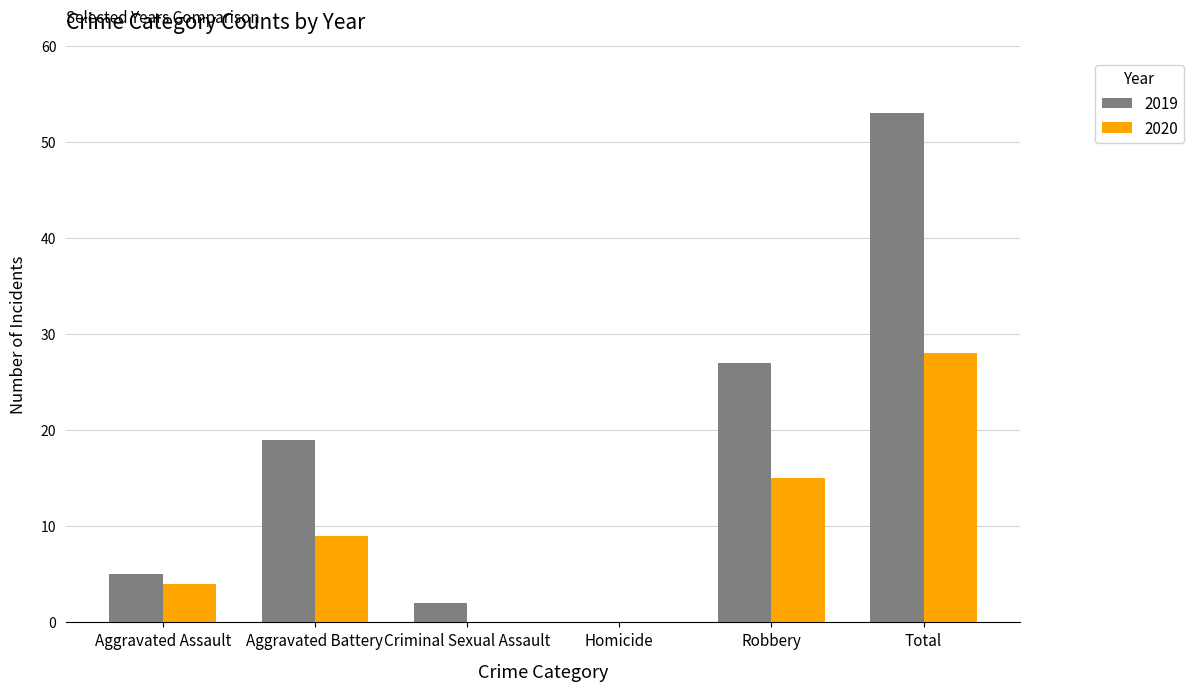

Which series changed the most between Aggravated Battery and Robbery?

2019